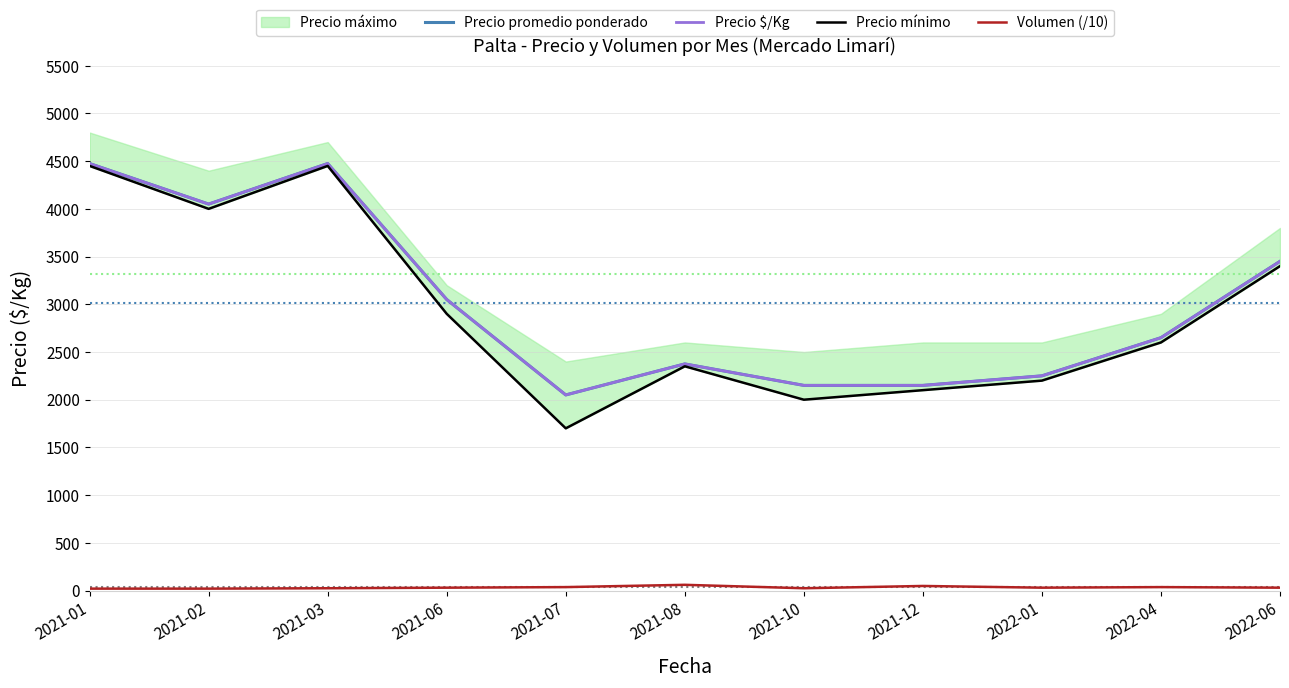

What is the total value across all series at 2022-01?

6730